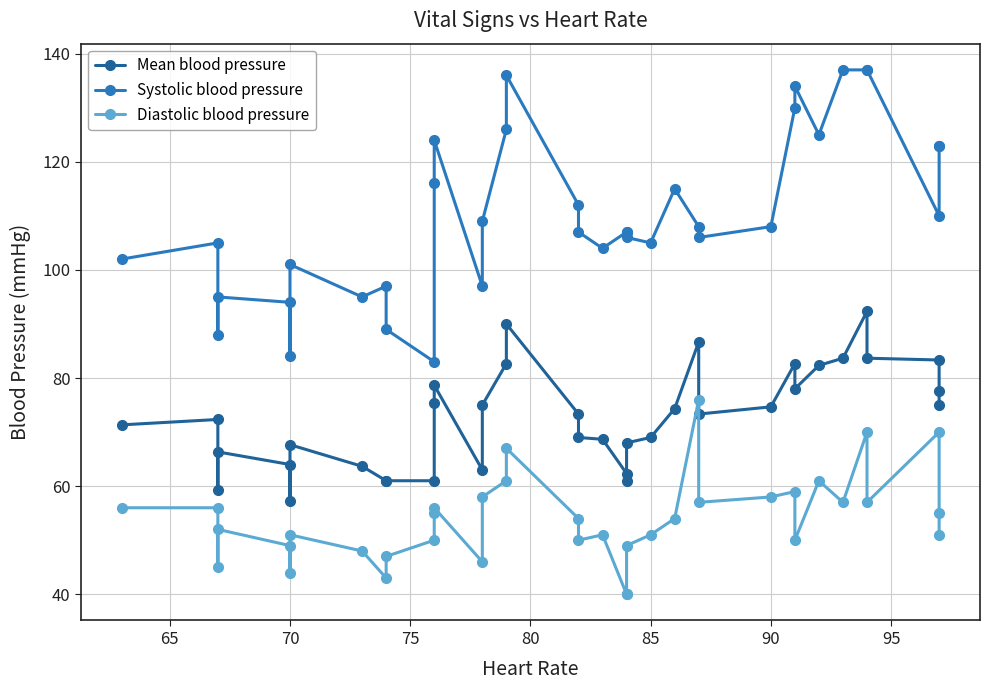

How many series are shown in this chart?

3